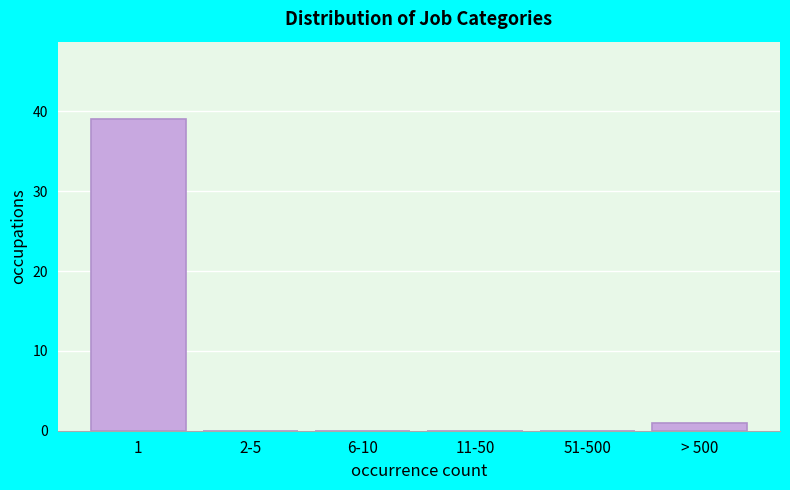

What is the greatest value displayed?

39